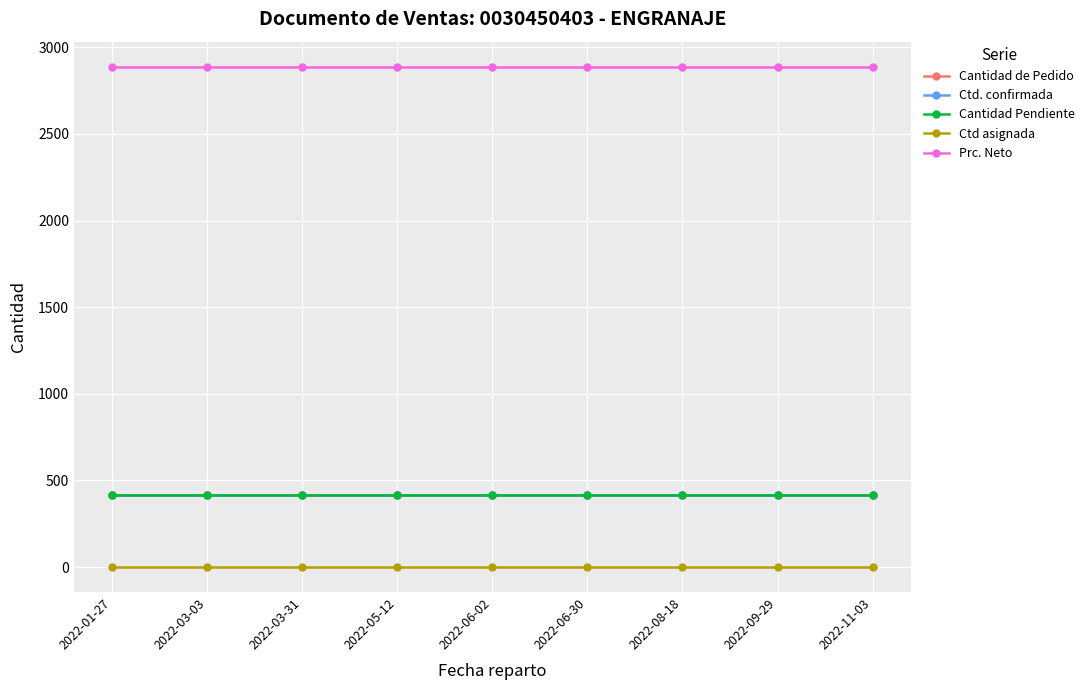

Reading left to right, transcribe all the data shown in this chart.

Cantidad de Pedido: 414	414	414	414	414	414	414	414	414
Ctd. confirmada: 414	414	414	414	414	414	414	414	414
Cantidad Pendiente: 414	414	414	414	414	414	414	414	414
Ctd asignada: 0	0	0	0	0	0	0	0	0
Prc. Neto: 2888	2888	2888	2888	2888	2888	2888	2888	2888